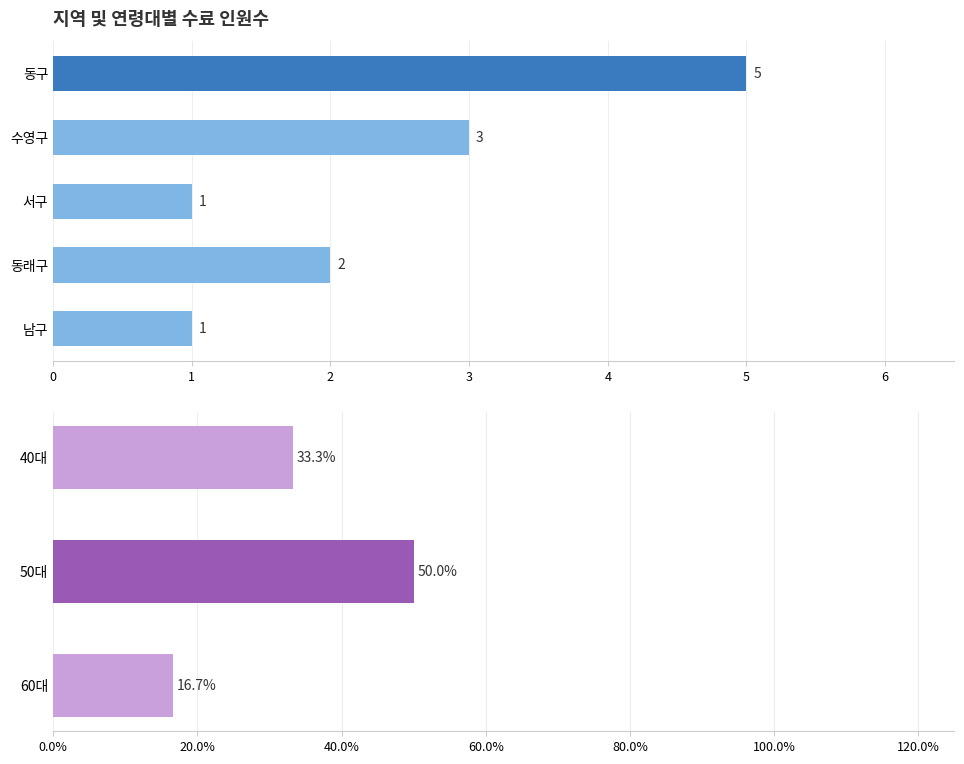

What is the value of the 2nd bar from the left?

3